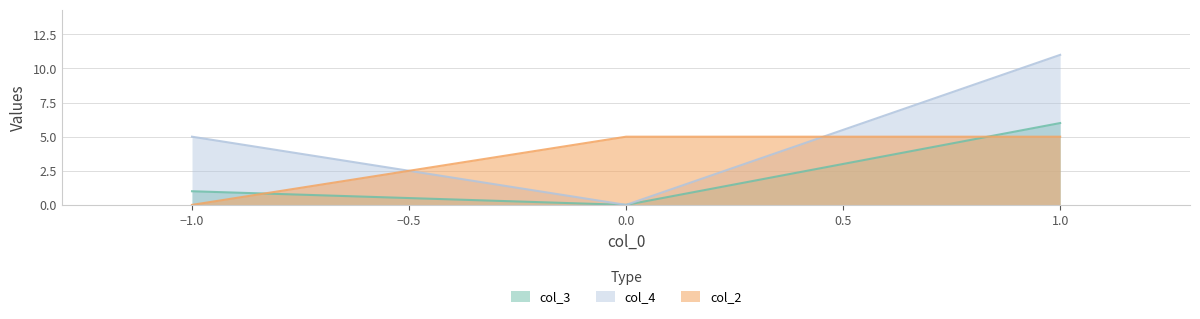

Count the number of categories in the chart.

3